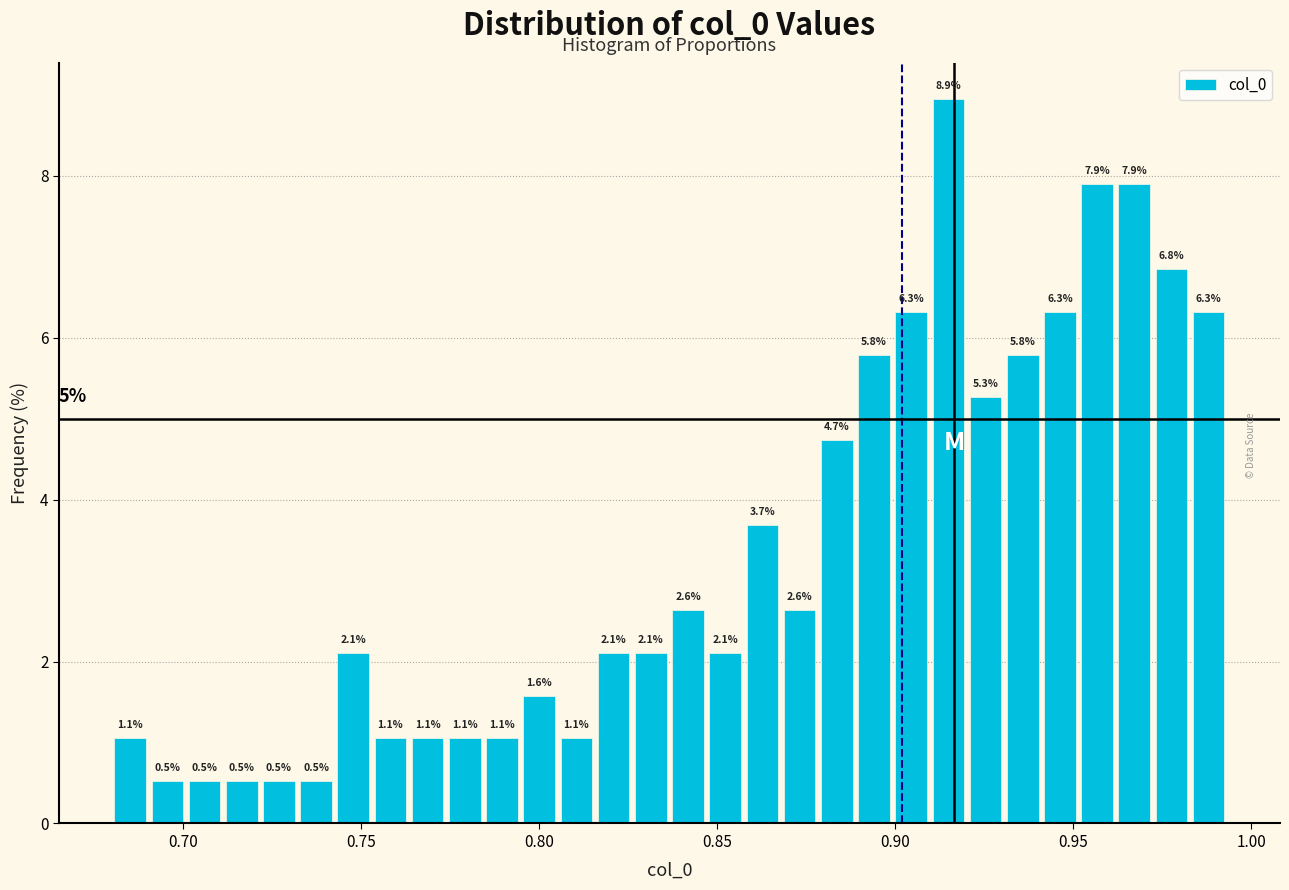

Read against the x-axis, roughly where is the centre of the tallest bar?

0.915